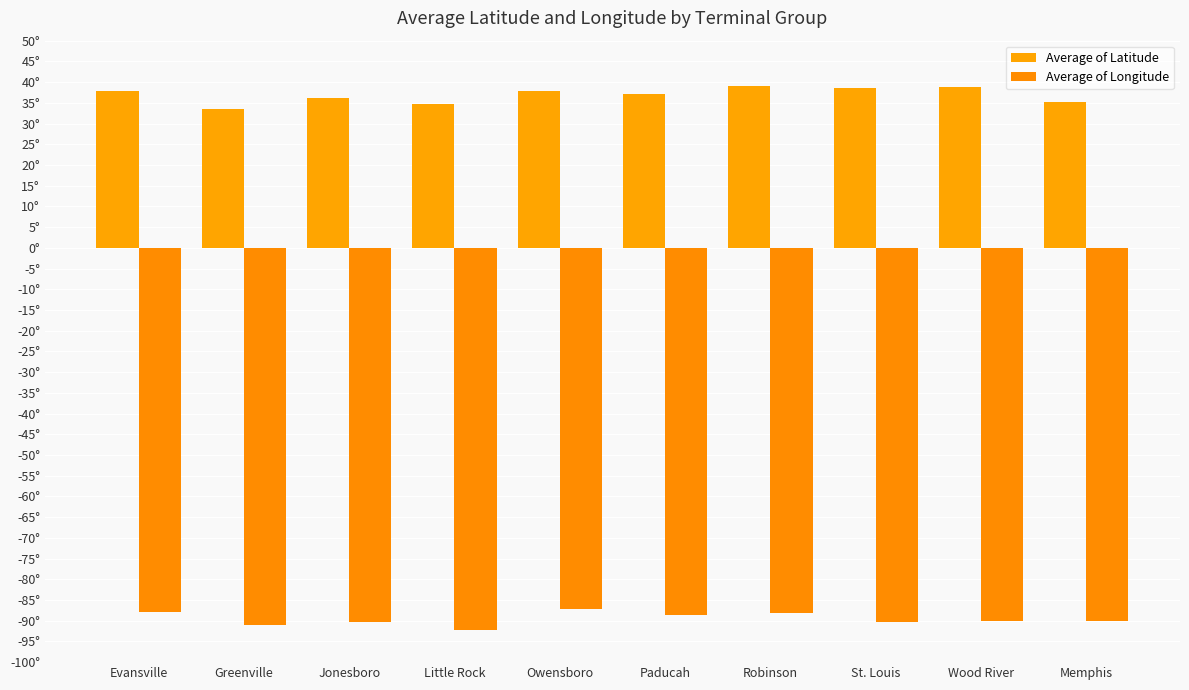

Which series changed the most between Jonesboro and Little Rock?

Average of Longitude